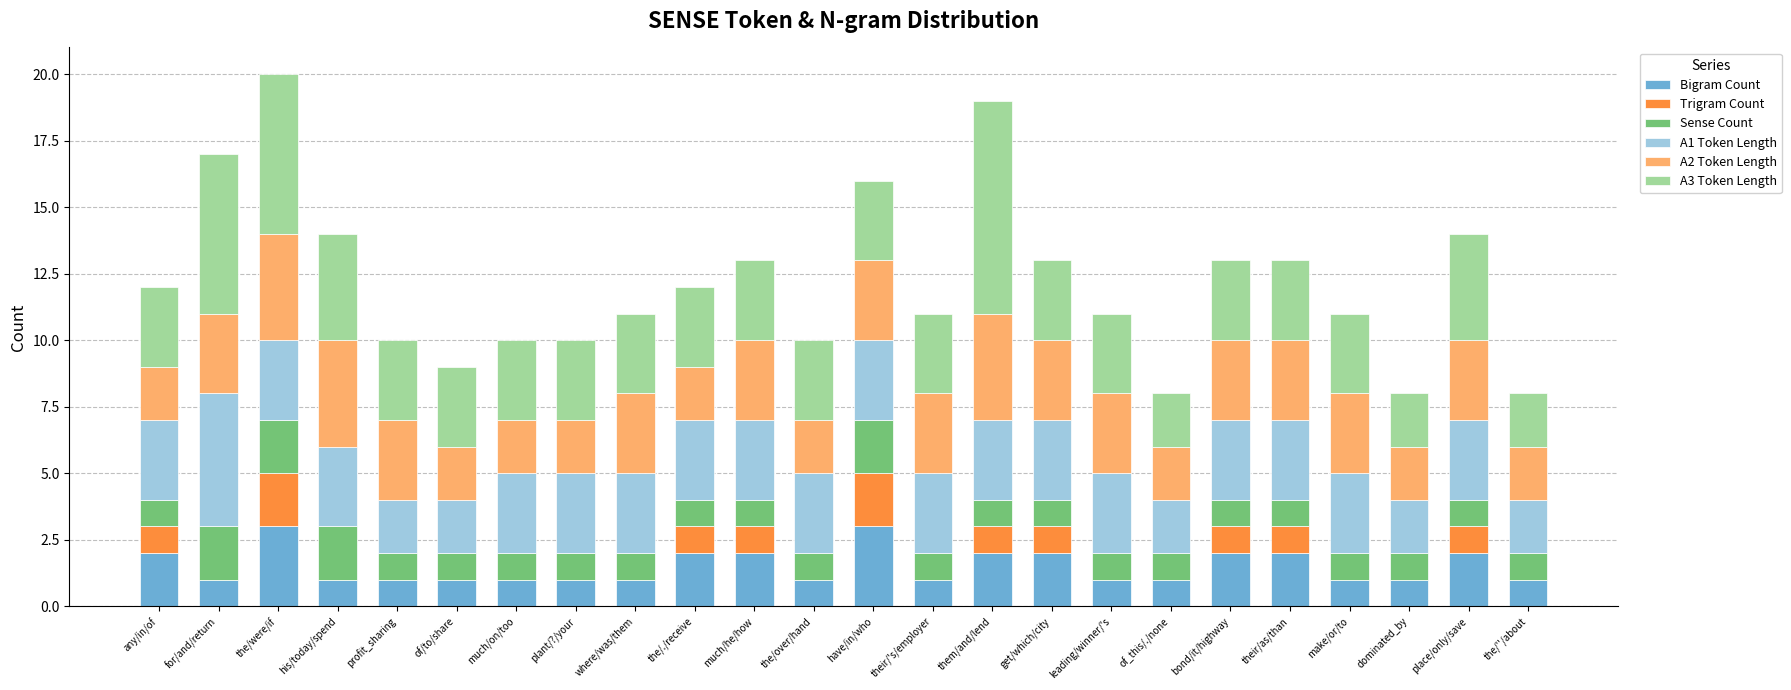

What is the total value across all series at his/today/spend?

14